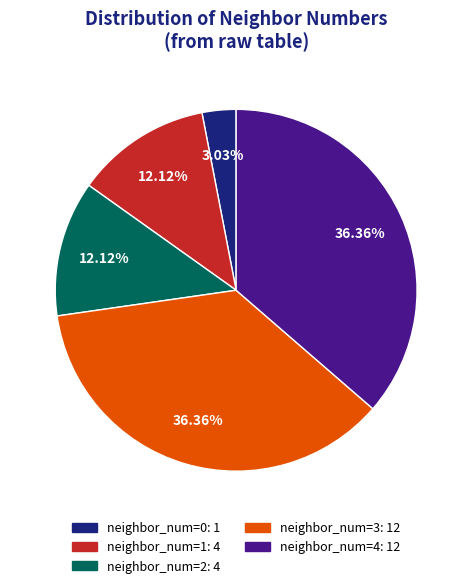

Is there a majority slice in this chart?

No